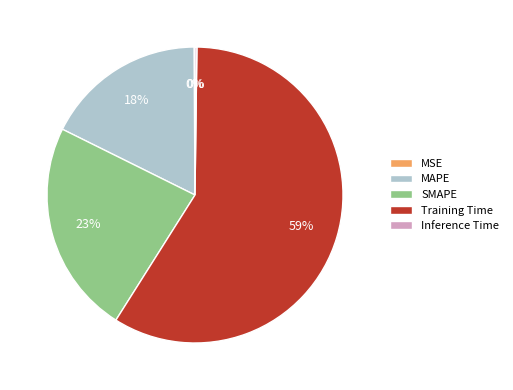

To the nearest percent, what is the average slice percentage?

20%